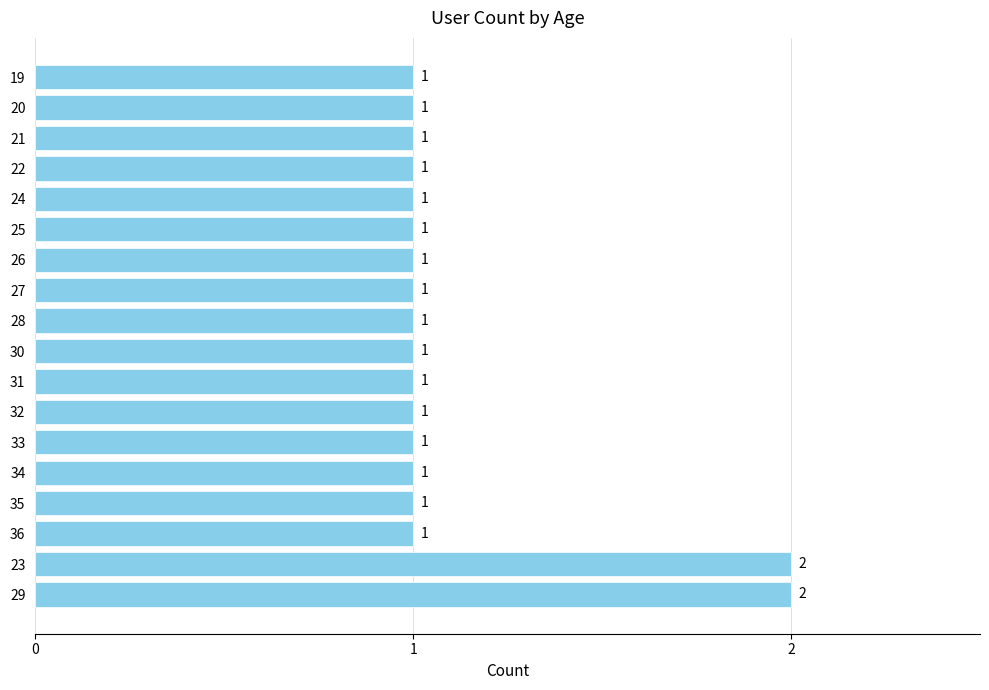

The value at 20 is 1. True or false?

True